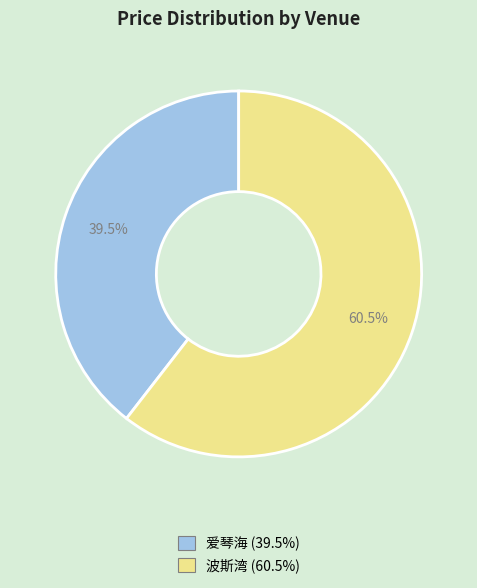

Is it true that 爱琴海 is 45% of the pie?

False